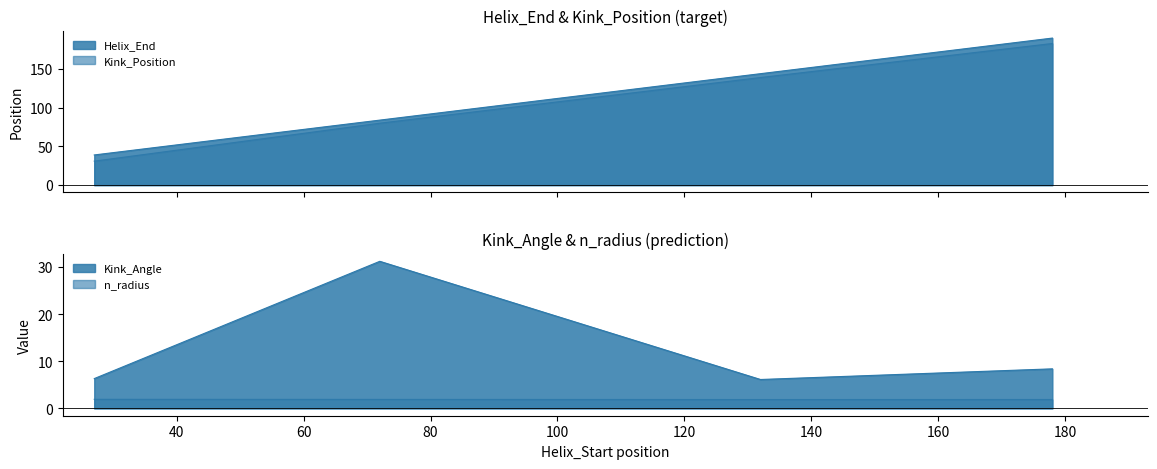

True or false: Kink_Position and Helix_End cross at least once.

False